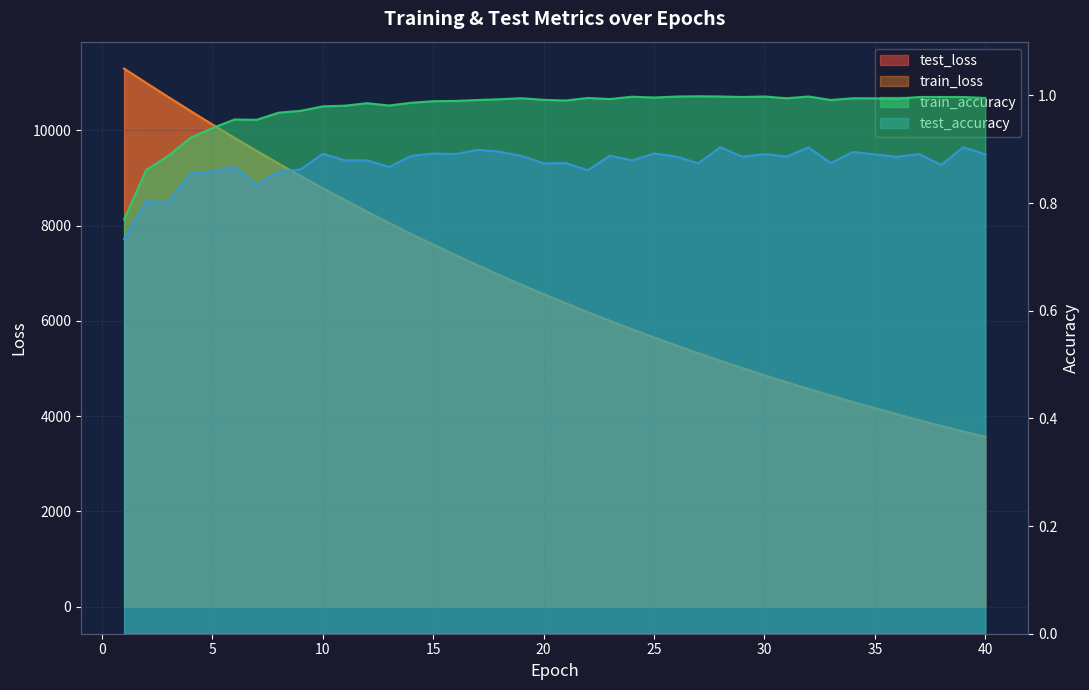

Reading left to right, transcribe all the data shown in this chart.

test_loss: 11293.3	10993.2	10698.1	10405.7	10119.9	9840.1	9567.9	9299.0	9037.6	8782.4	8533.9	8291.2	8054.8	7824.4	7599.5	7380.6	7167.6	6959.5	6757.1	6560.5	6368.9	6182.3	6000.1	5823.2	5651.0	5483.6	5320.5	5161.7	5007.6	4857.4	4711.7	4569.4	4431.6	4297.0	4166.3	4039.2	3915.8	3795.9	3678.9	3565.6
train_loss: 11290.9	10990.7	10694.5	10403.0	10117.1	9837.5	9564.0	9296.4	9035.1	8780.2	8531.5	8288.9	8052.5	7822.1	7597.5	7378.6	7165.5	6957.8	6755.6	6558.7	6367.0	6180.4	5998.7	5821.8	5649.7	5482.2	5319.3	5160.7	5006.4	4856.4	4710.4	4568.4	4430.3	4295.9	4165.3	4038.3	3914.8	3794.8	3678.1	3564.6
train_accuracy: 0.8	0.9	0.9	0.9	0.9	1.0	1.0	1.0	1.0	1.0	1.0	1.0	1.0	1.0	1.0	1.0	1.0	1.0	1.0	1.0	1.0	1.0	1.0	1.0	1.0	1.0	1.0	1.0	1.0	1.0	1.0	1.0	1.0	1.0	1.0	1.0	1.0	1.0	1.0	1.0
test_accuracy: 0.7	0.8	0.8	0.9	0.9	0.9	0.8	0.9	0.9	0.9	0.9	0.9	0.9	0.9	0.9	0.9	0.9	0.9	0.9	0.9	0.9	0.9	0.9	0.9	0.9	0.9	0.9	0.9	0.9	0.9	0.9	0.9	0.9	0.9	0.9	0.9	0.9	0.9	0.9	0.9